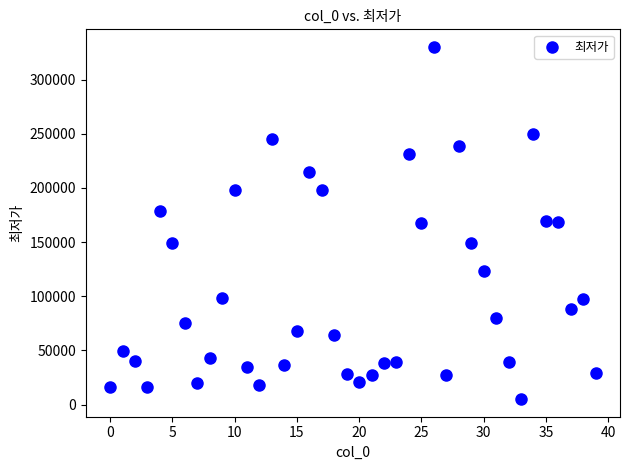

What is the range of Y values (max minus min)?

325000